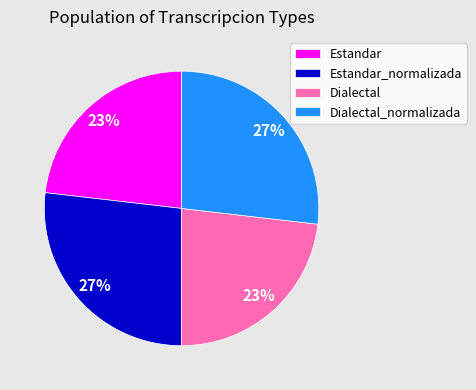

True or false: Estandar_normalizada accounts for 27% of the total.

True